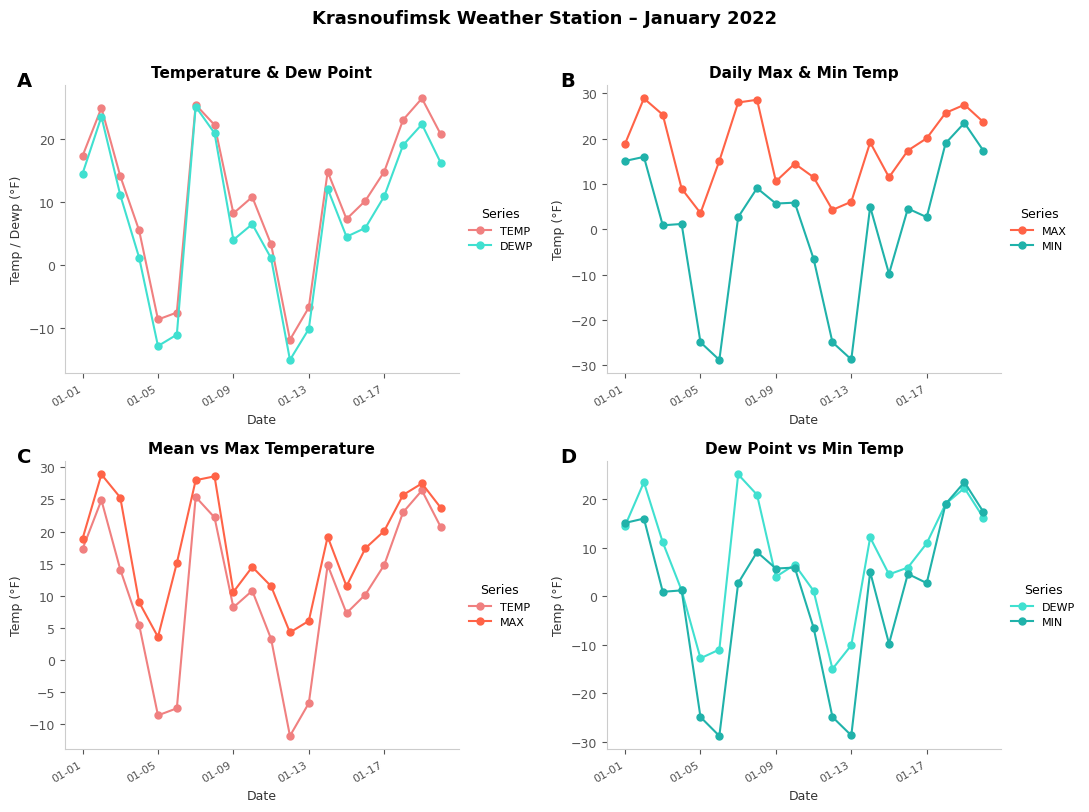

What is the sum of the TEMP values at 16 and 5?

7.3